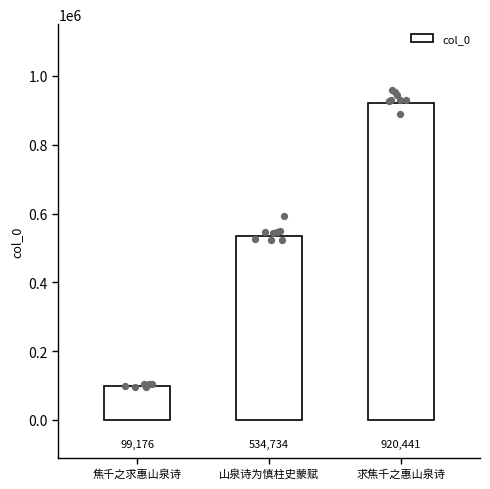

Which has a higher value, 山泉诗为慎柱史蒙赋 or 焦千之求惠山泉诗?

山泉诗为慎柱史蒙赋